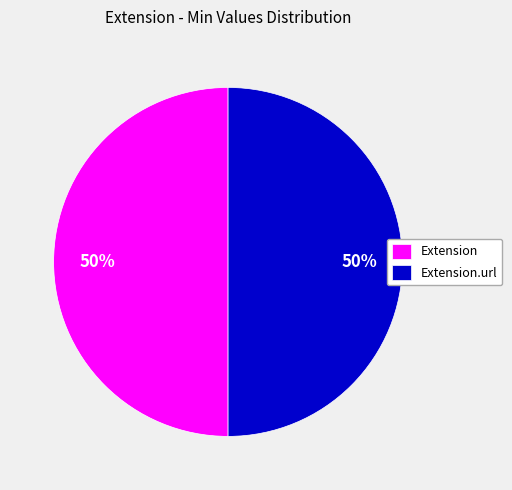

To the nearest percent, what portion does Extension.url represent?

50%